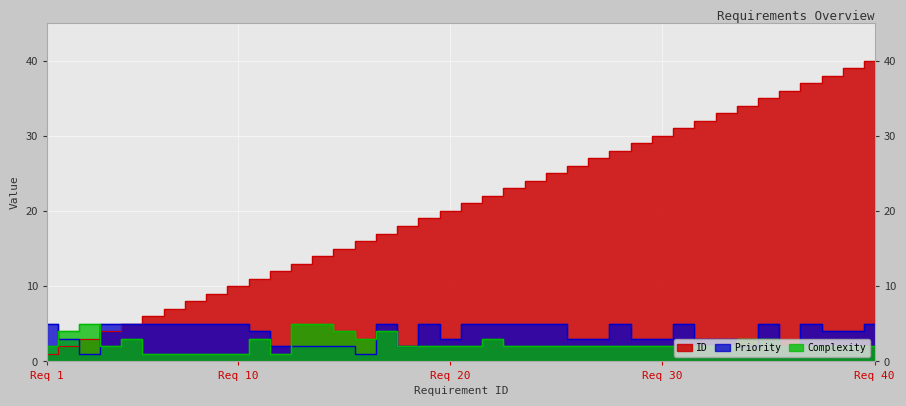

What is the maximum value shown in the chart?

40